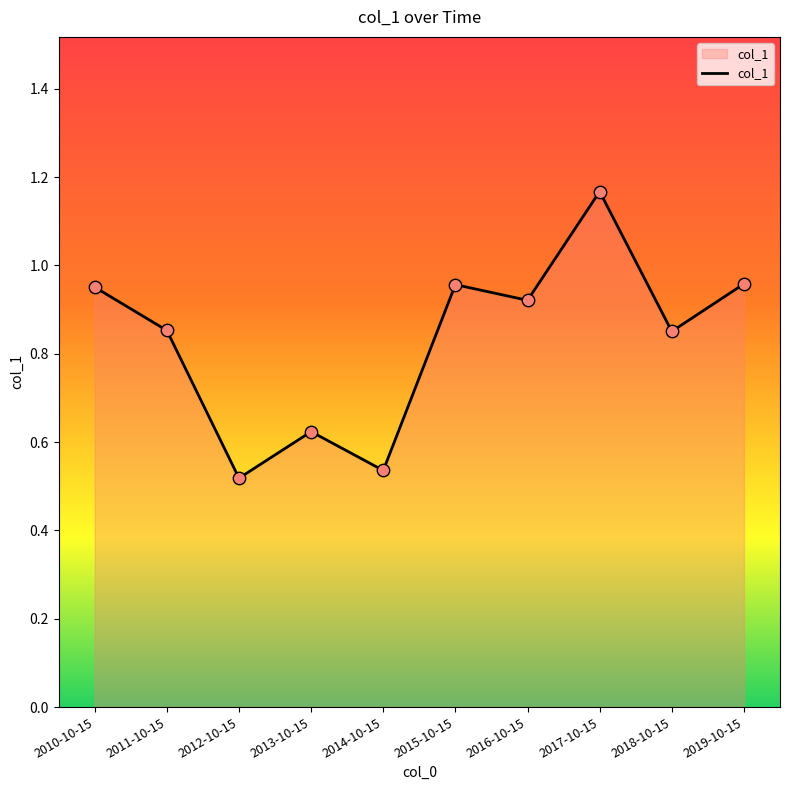

Between 2013-10-15 and 2015-10-15, which is larger?

2015-10-15